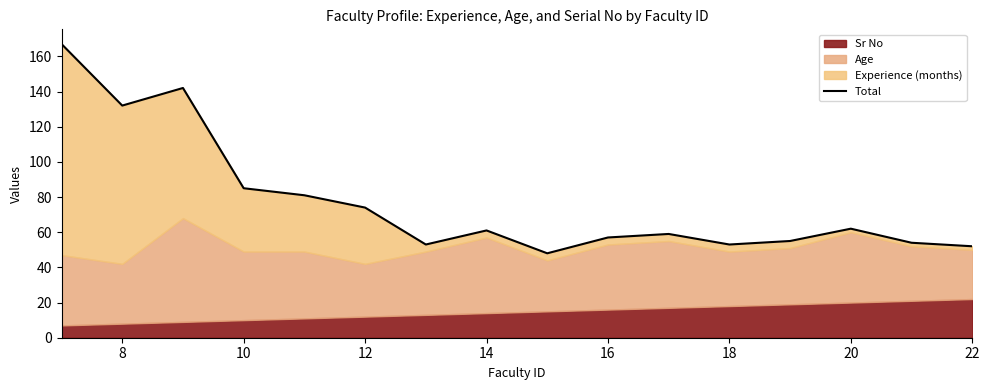

How many interior local peaks (higher than both neighbors) does the data have?

4